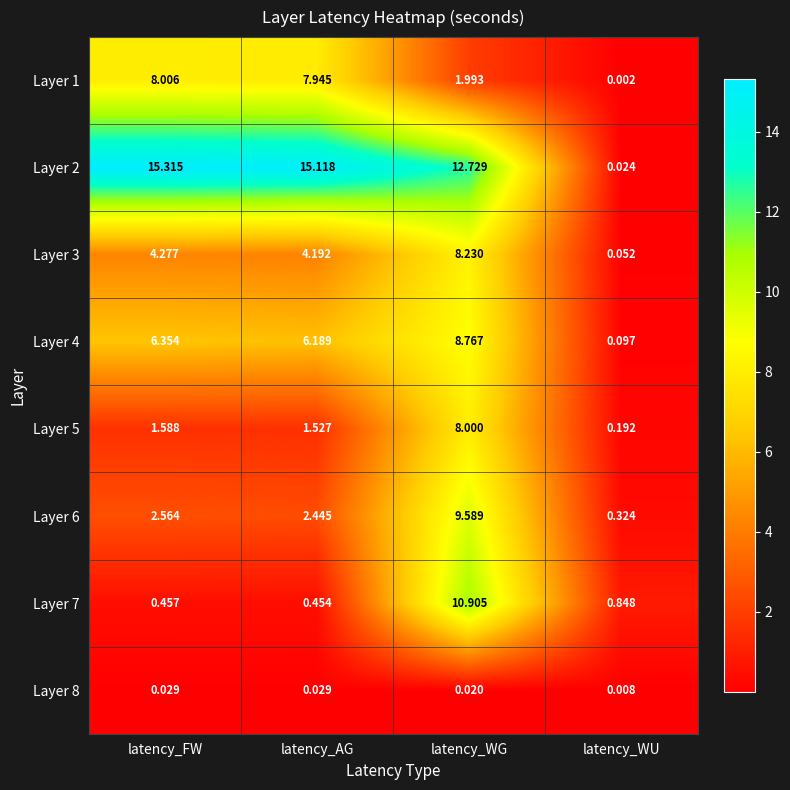

At which label does Layer 3 first exceed 4?

latency_FW